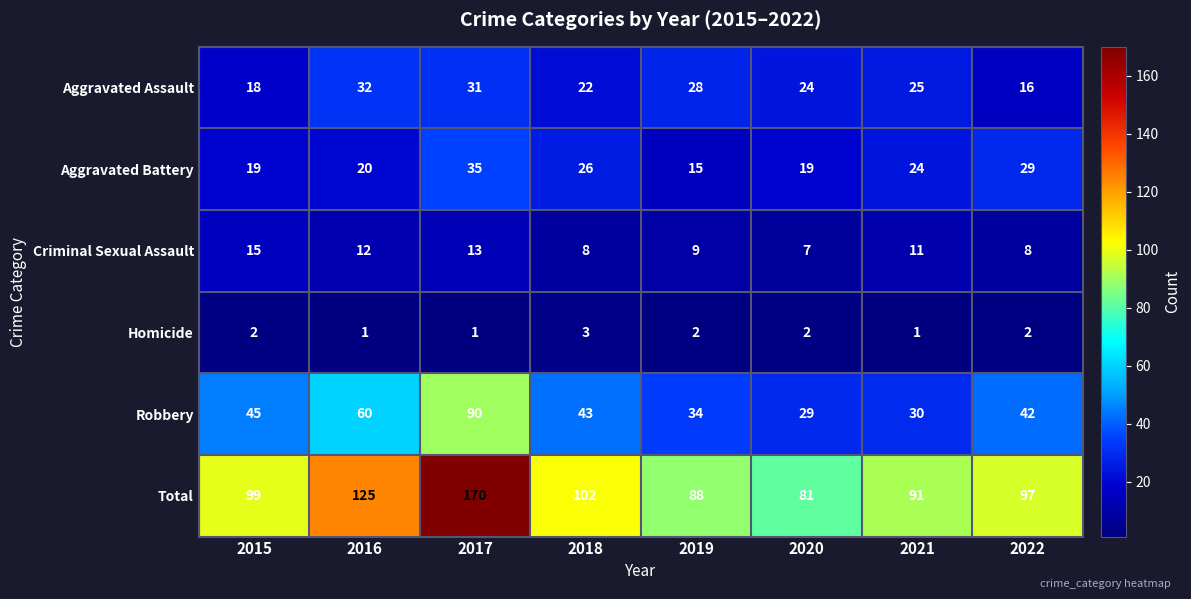

At which category is the sum across all series the highest?

2017